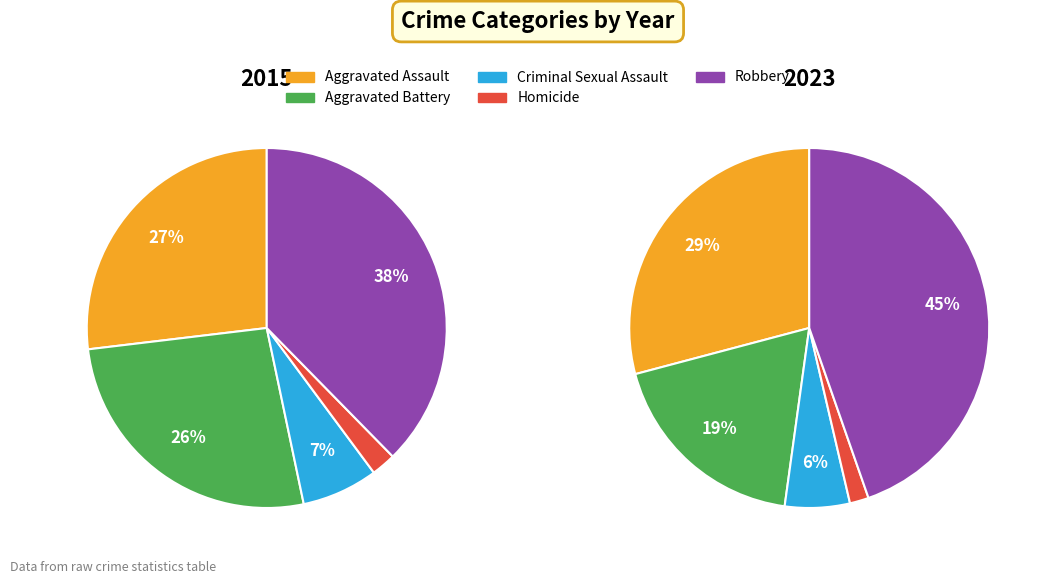

True or false: Aggravated Battery accounts for 26% of the total.

True